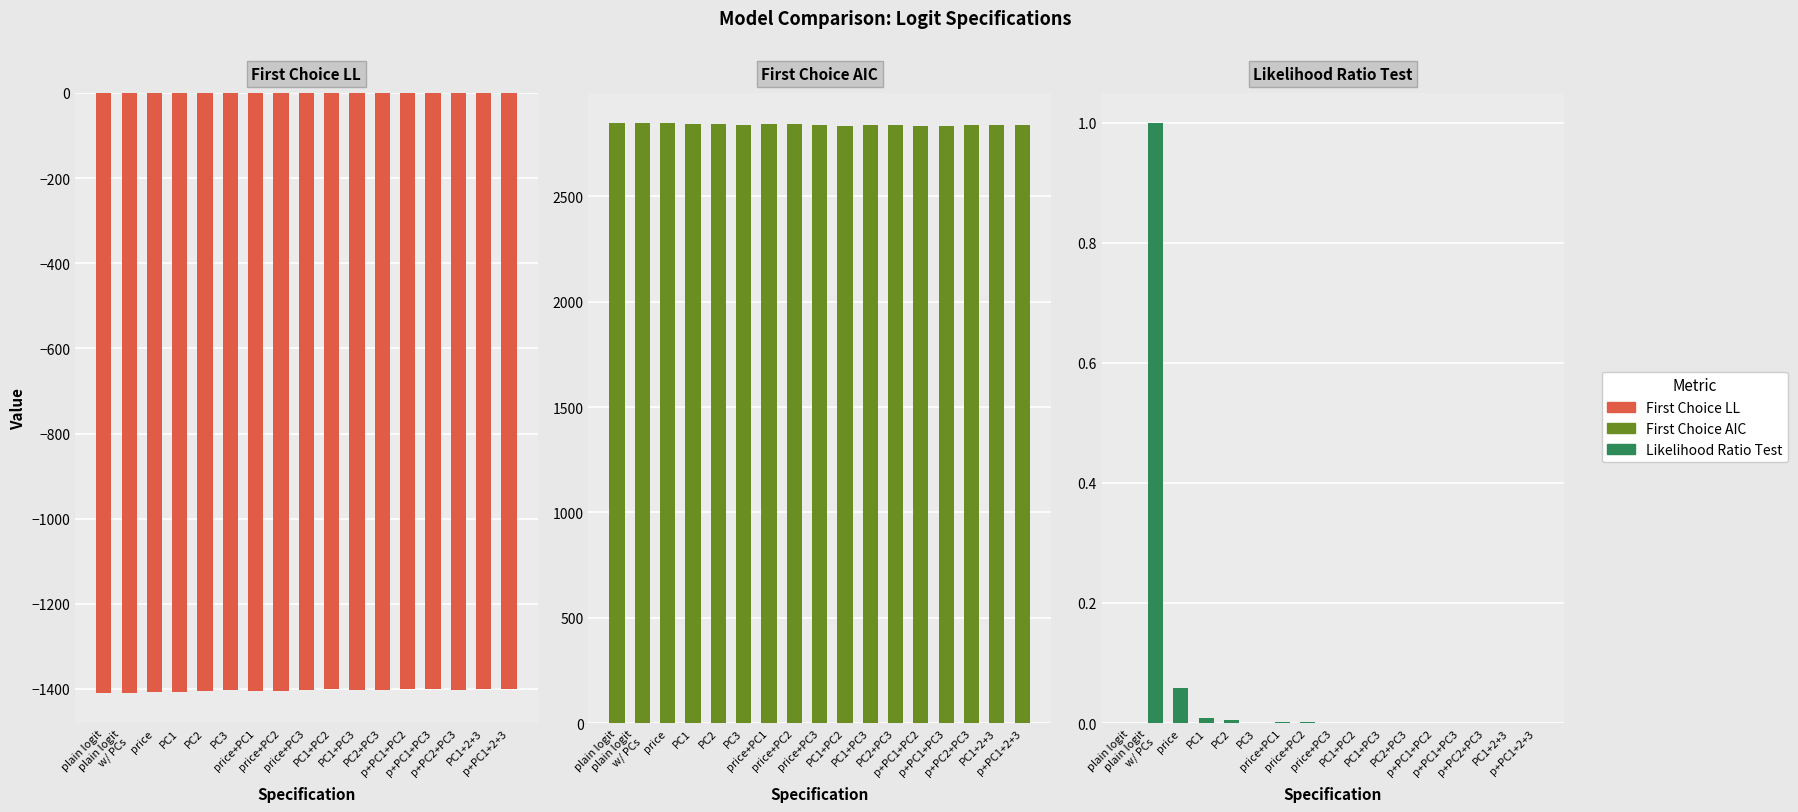

How many values in the First Choice LL series are below -1402?

12